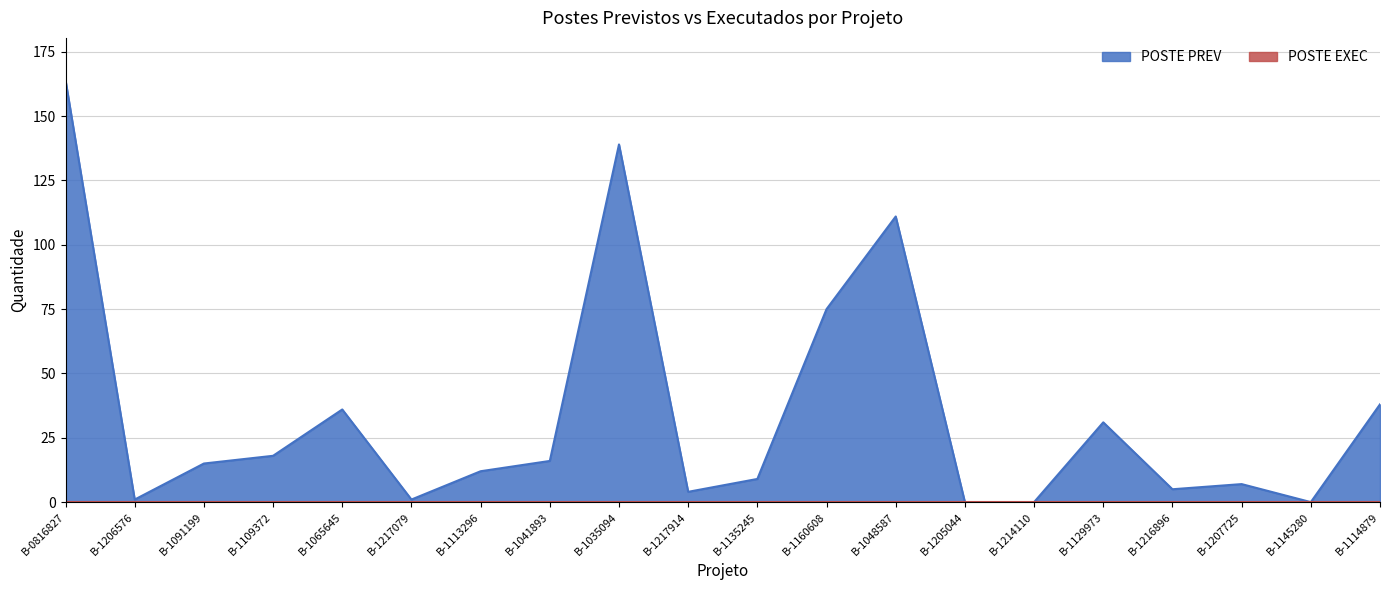

What is the label of the 11th point from the left?

B-1135245